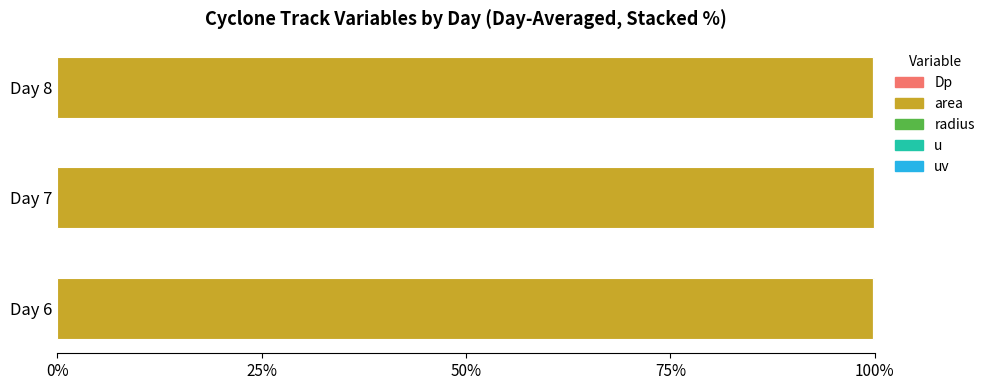

How many categories are shown in the chart?

3